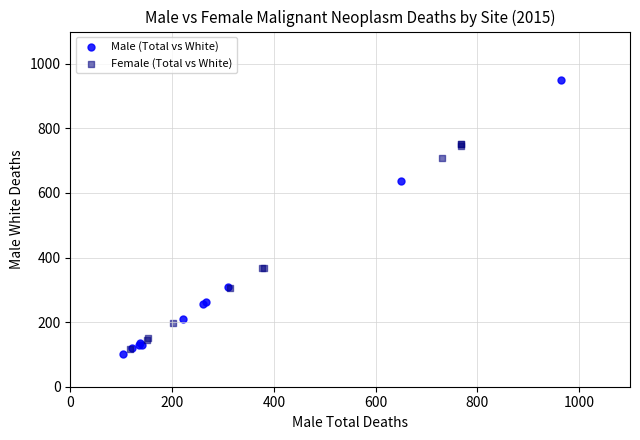

Which series reaches the maximum Y coordinate?

Male (Total vs White)